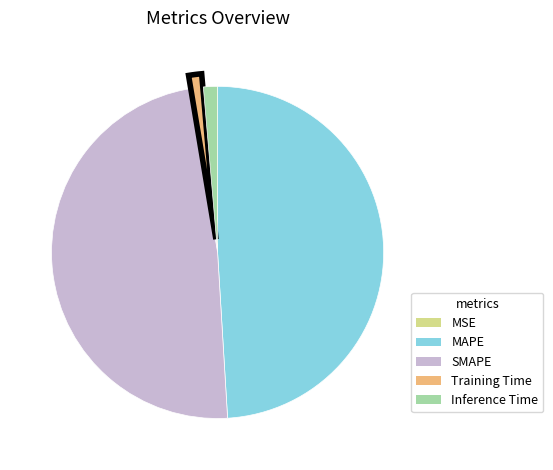

Is there a majority slice in this chart?

No